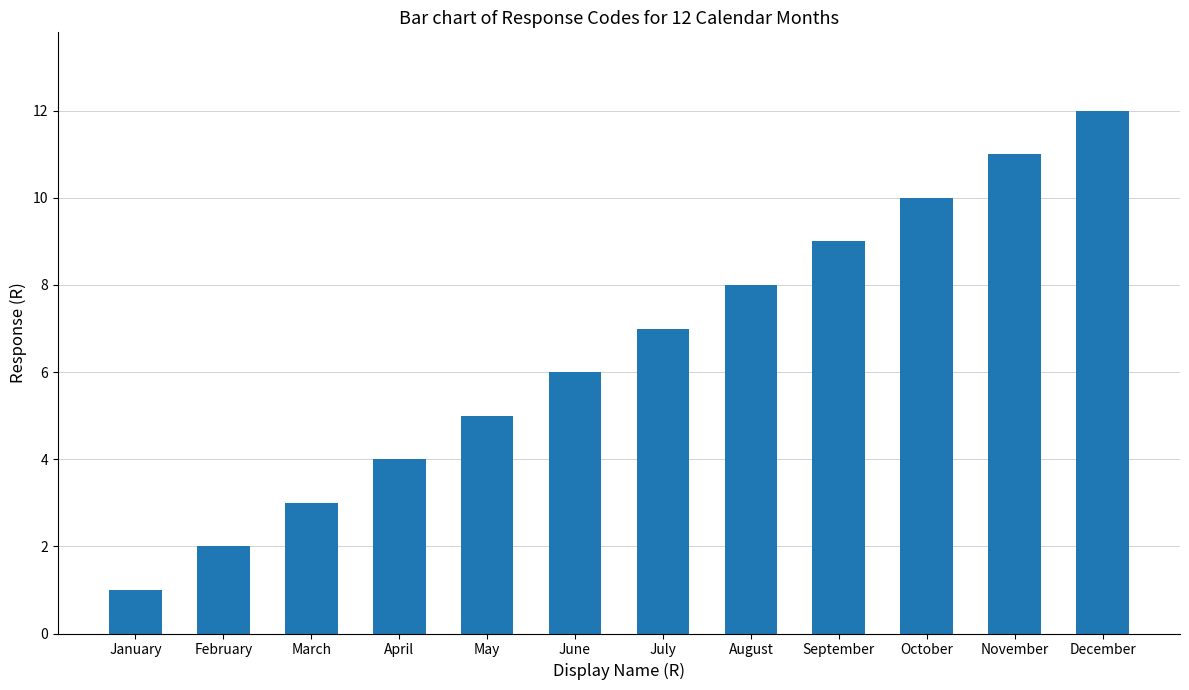

How many data points does each series have?

12